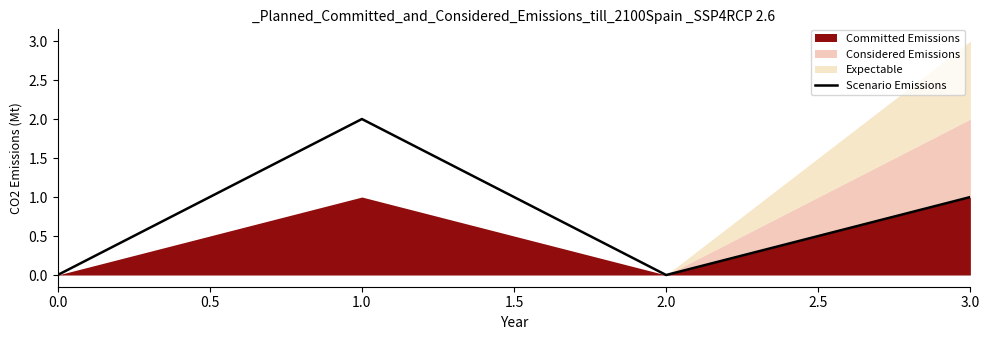

The value of Scenario Emissions at 2.0 is -1. True or false?

False